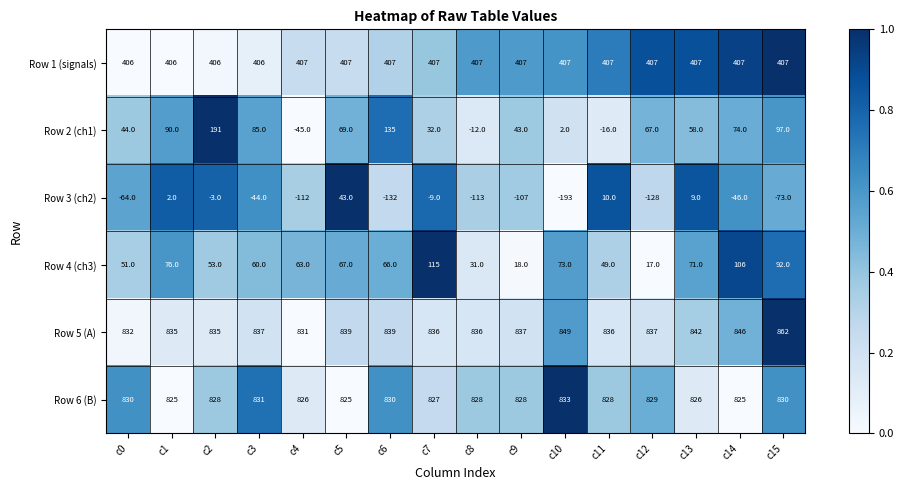

Is the value of Row 4 (ch3) at c10 greater than the value of Row 1 (signals) at c11?

No